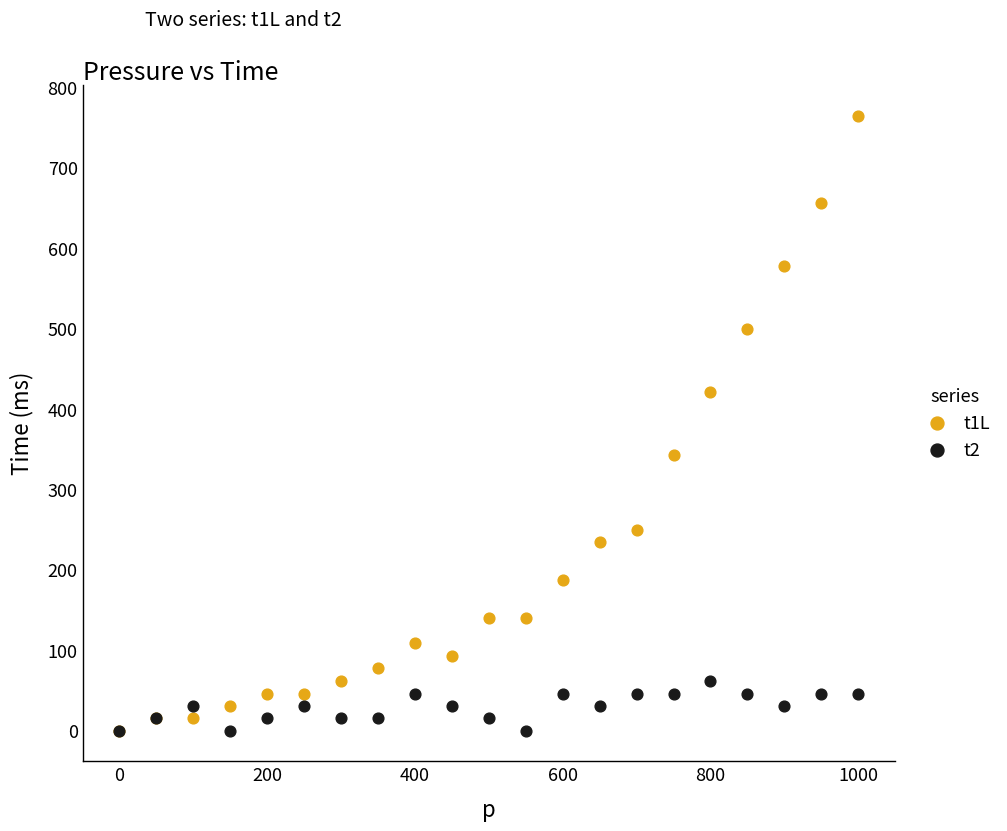

What are all the series names shown in the legend?

t1L, t2